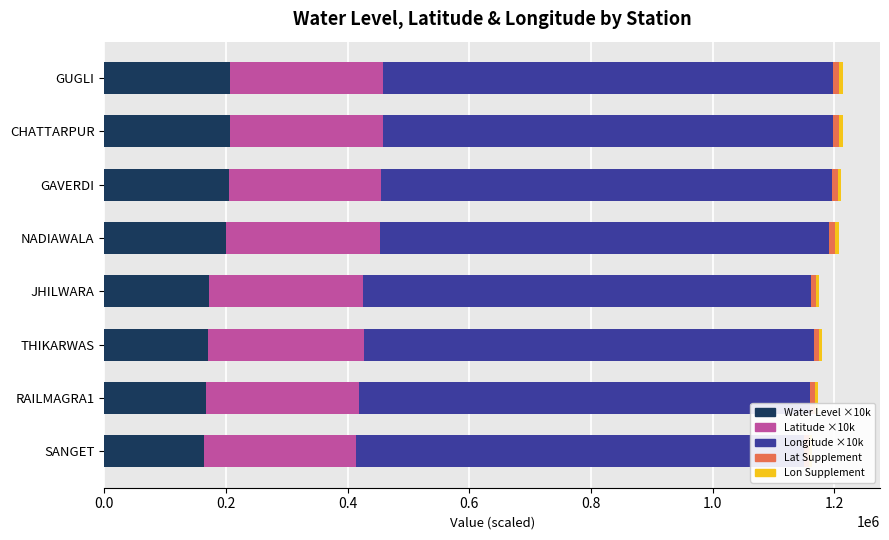

What is the total value across all series at THIKARWAS?

1179548.0